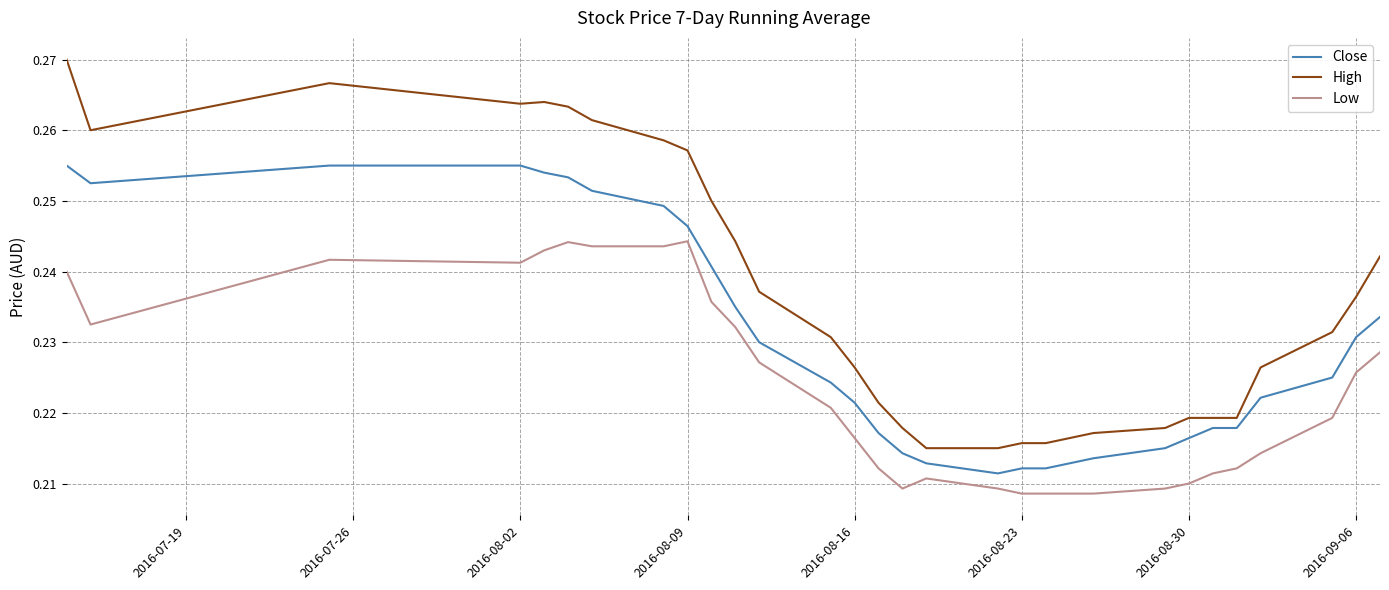

True or false: Close and Low cross at least once.

False